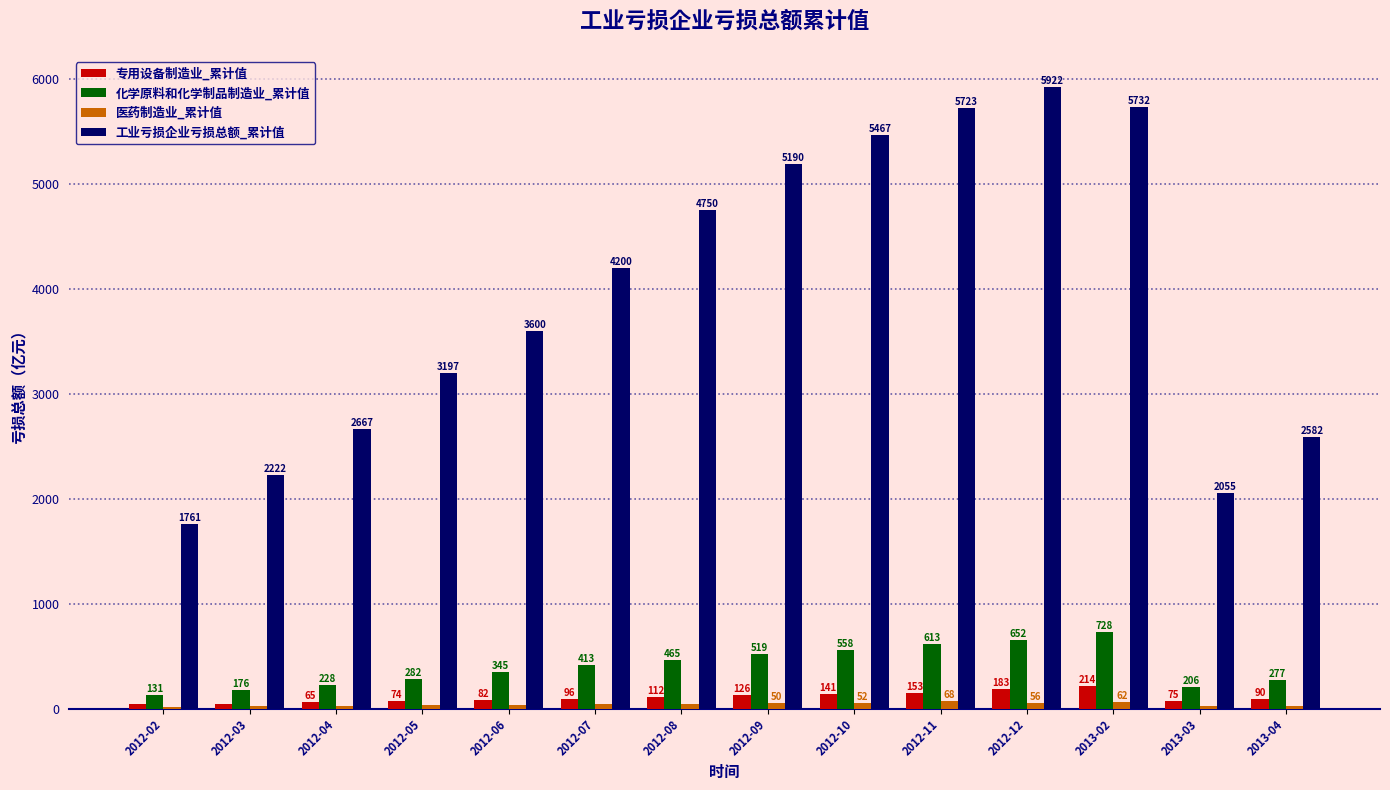

How many data points in 专用设备制造业_累计值 are less than 96?

7